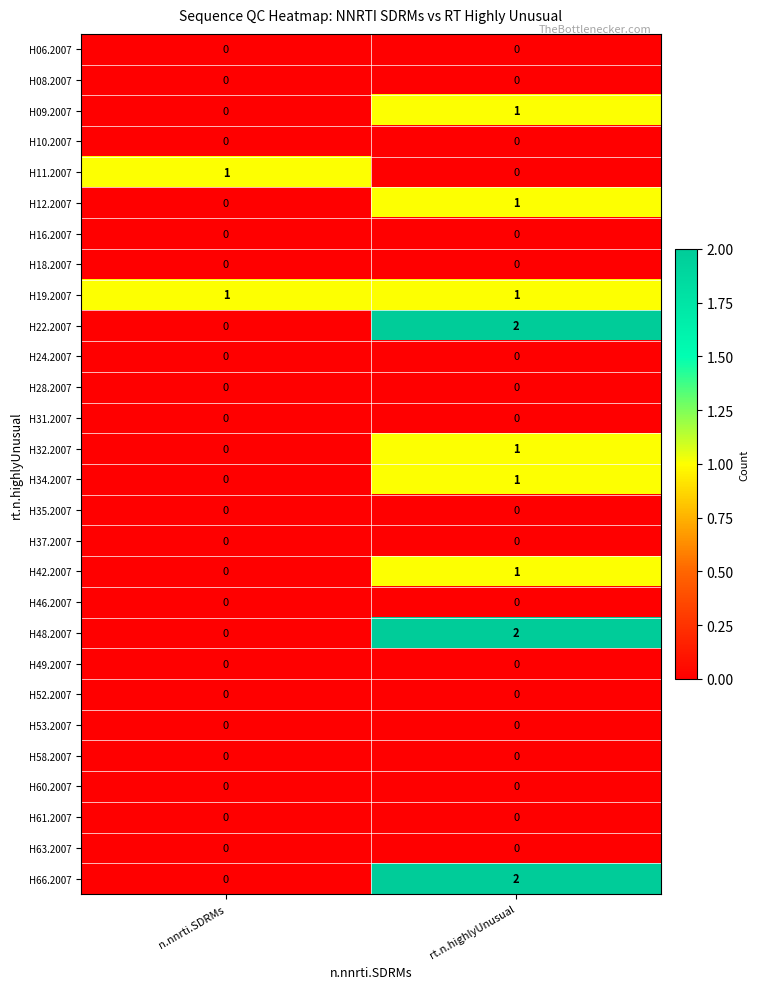

Which category has the highest value across all series?

rt.n.highlyUnusual